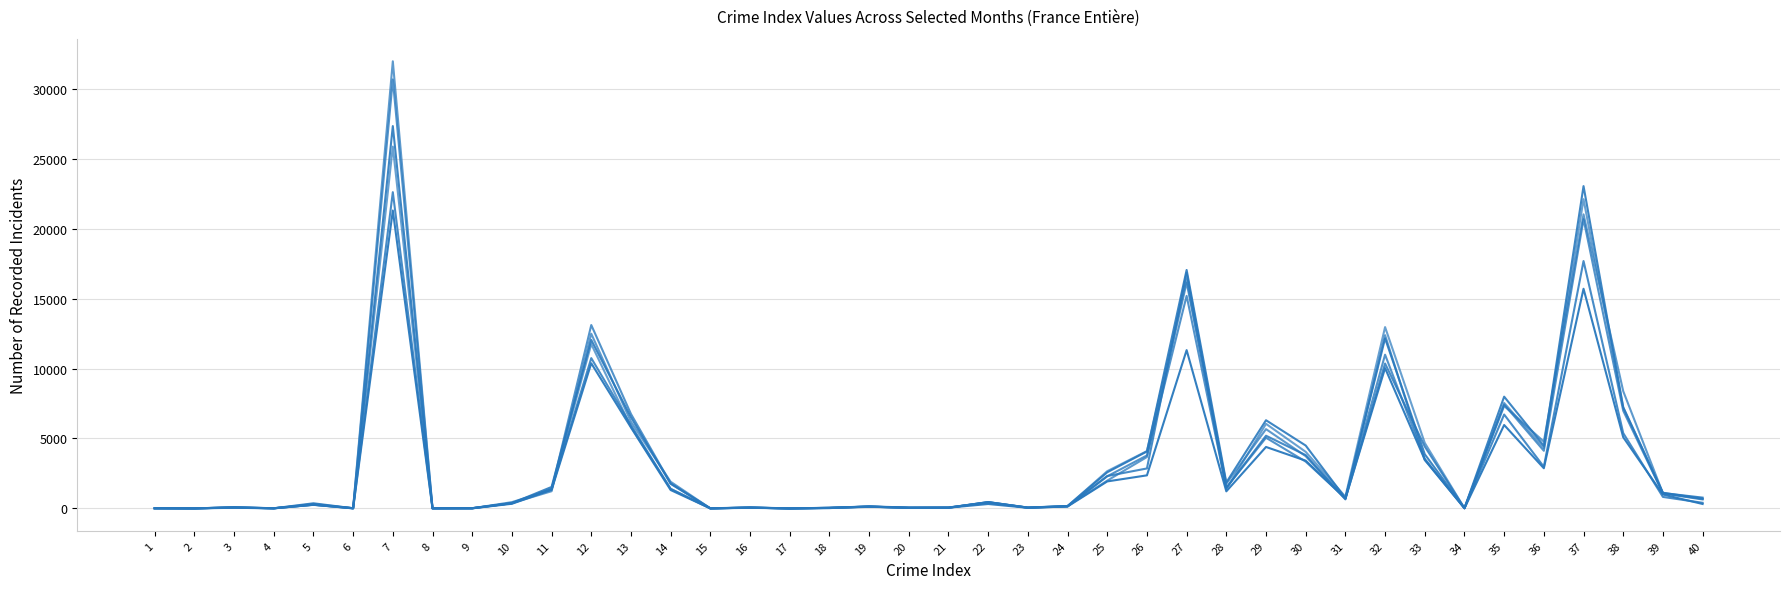

True or false: _2022_07 has a value of 16139 at 27.

True